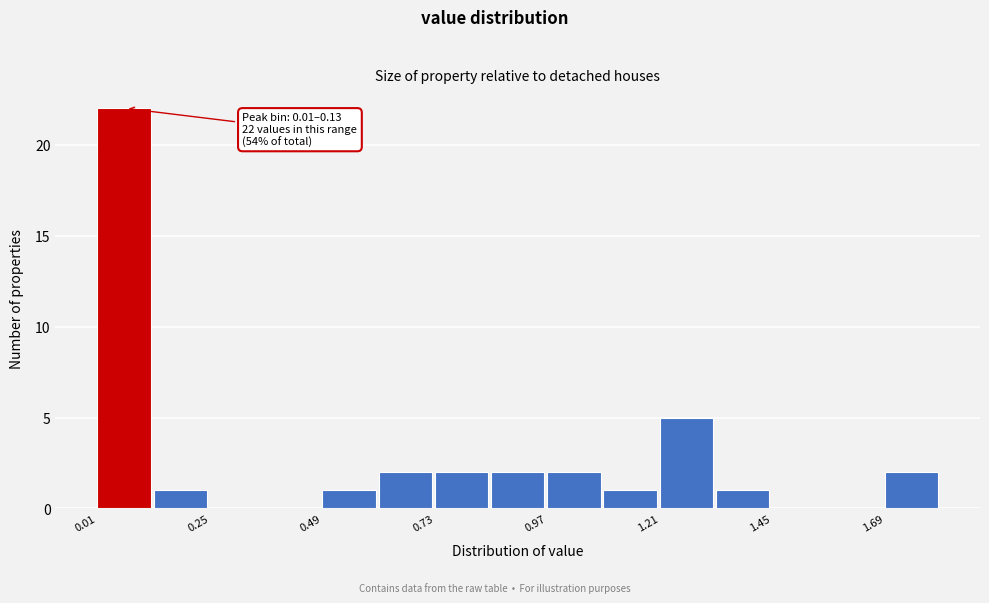

Read against the x-axis, roughly where is the centre of the tallest bar?

0.05